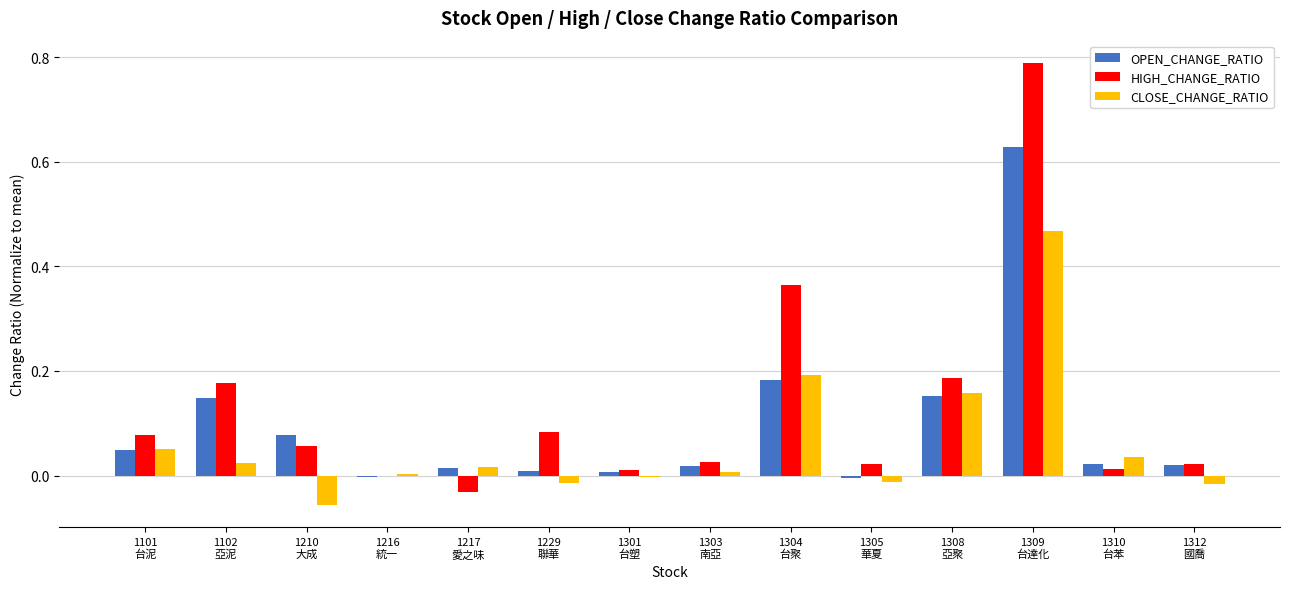

How many series are shown in this chart?

3